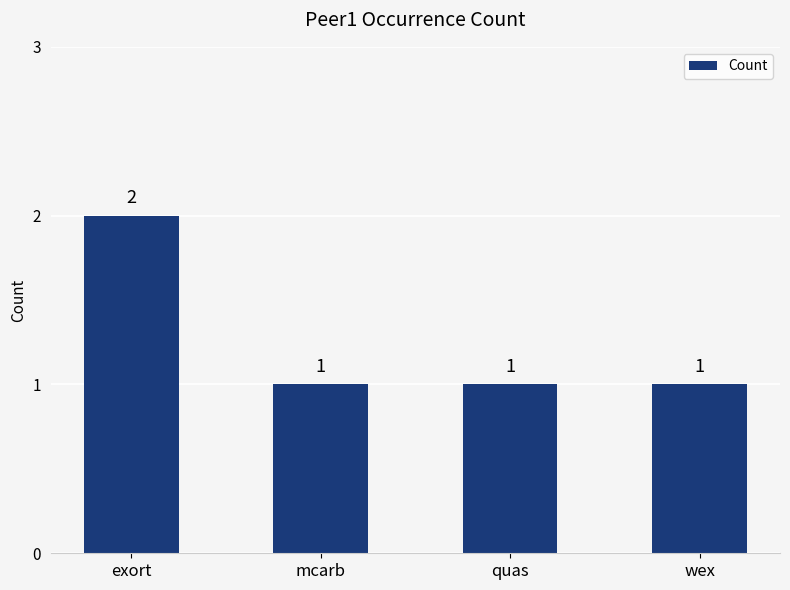

How many distinct data groups are displayed?

1